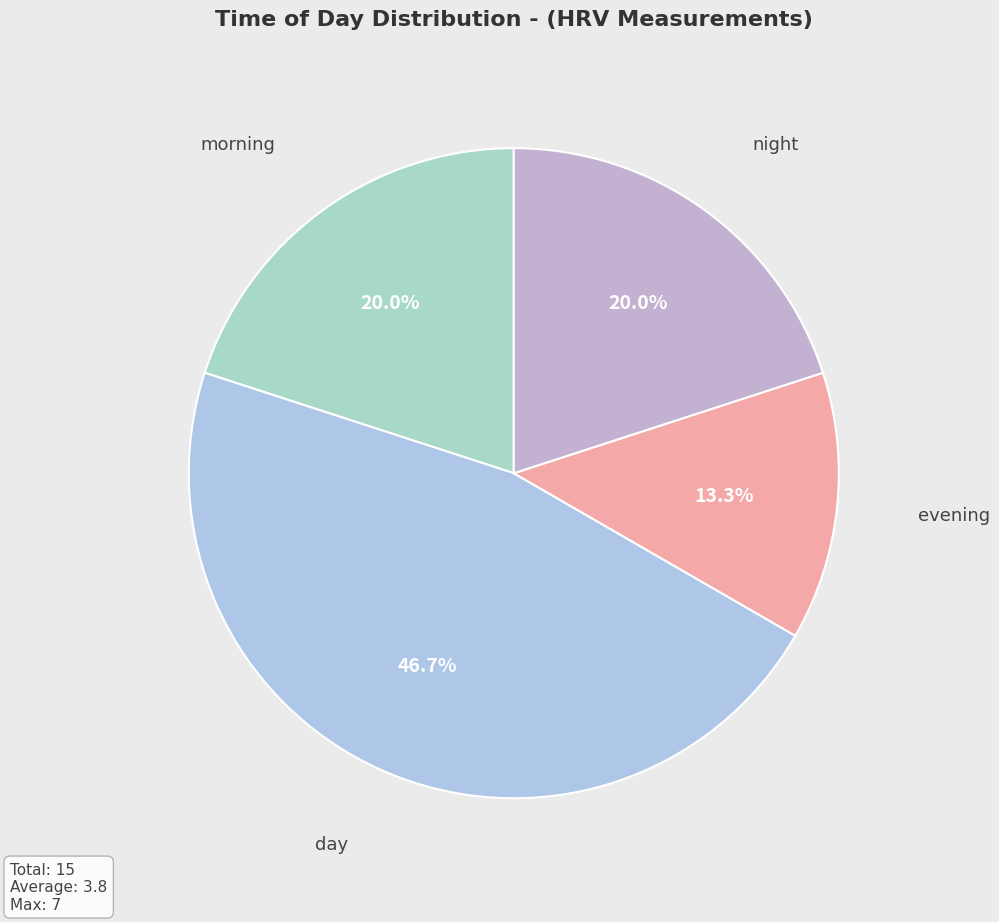

Does any single category account for the majority?

No